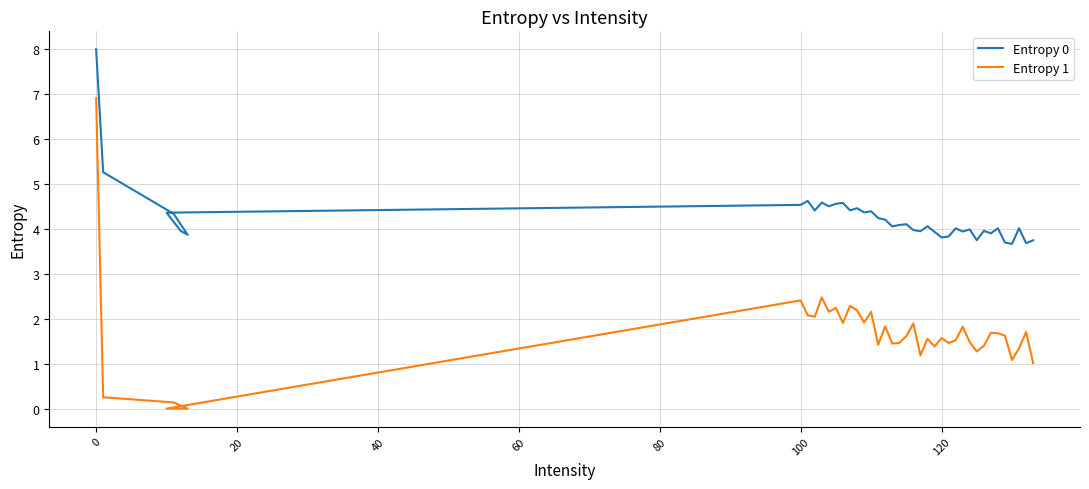

How many values in the Entropy 1 series exceed 1?

35